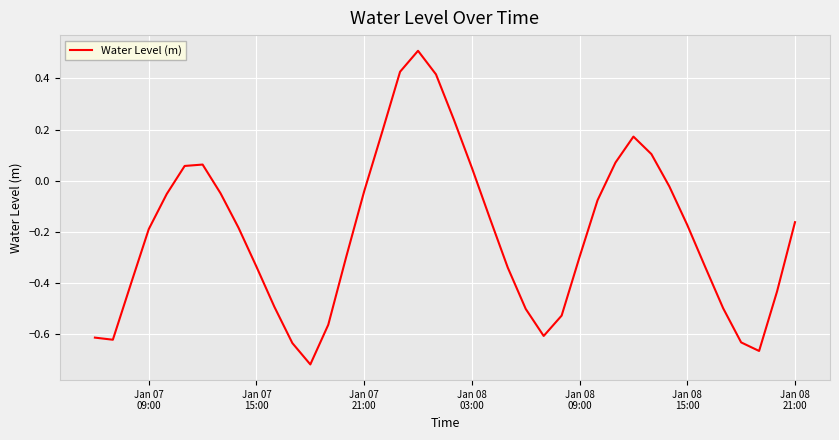

What is the maximum value shown in the chart?

0.5